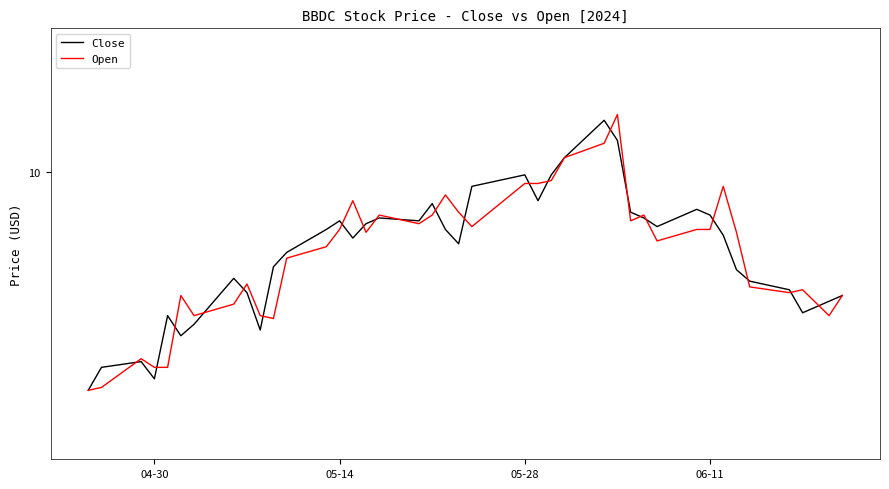

At how many categories does at least one series exceed 9?

40